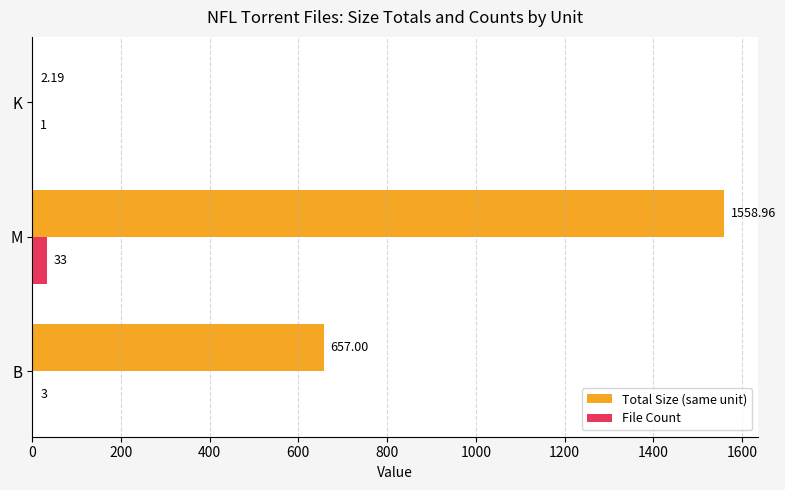

What is the sum of the File Count values at M and B?

36.0